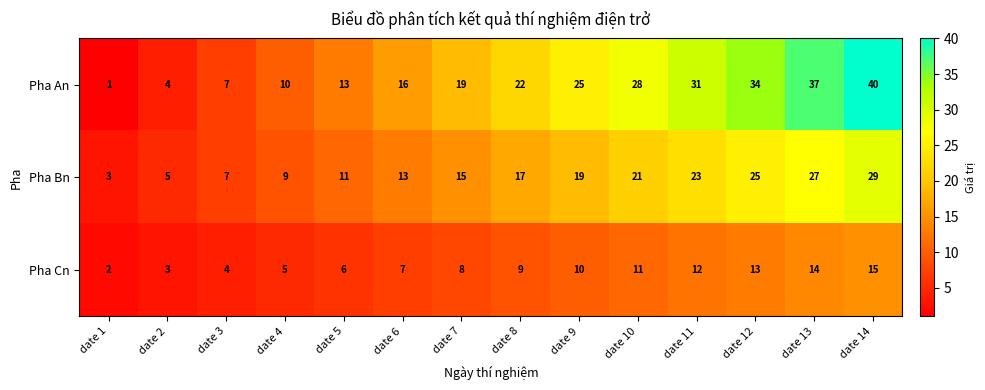

Between date 7 and date 11, which series saw the biggest shift?

Pha An